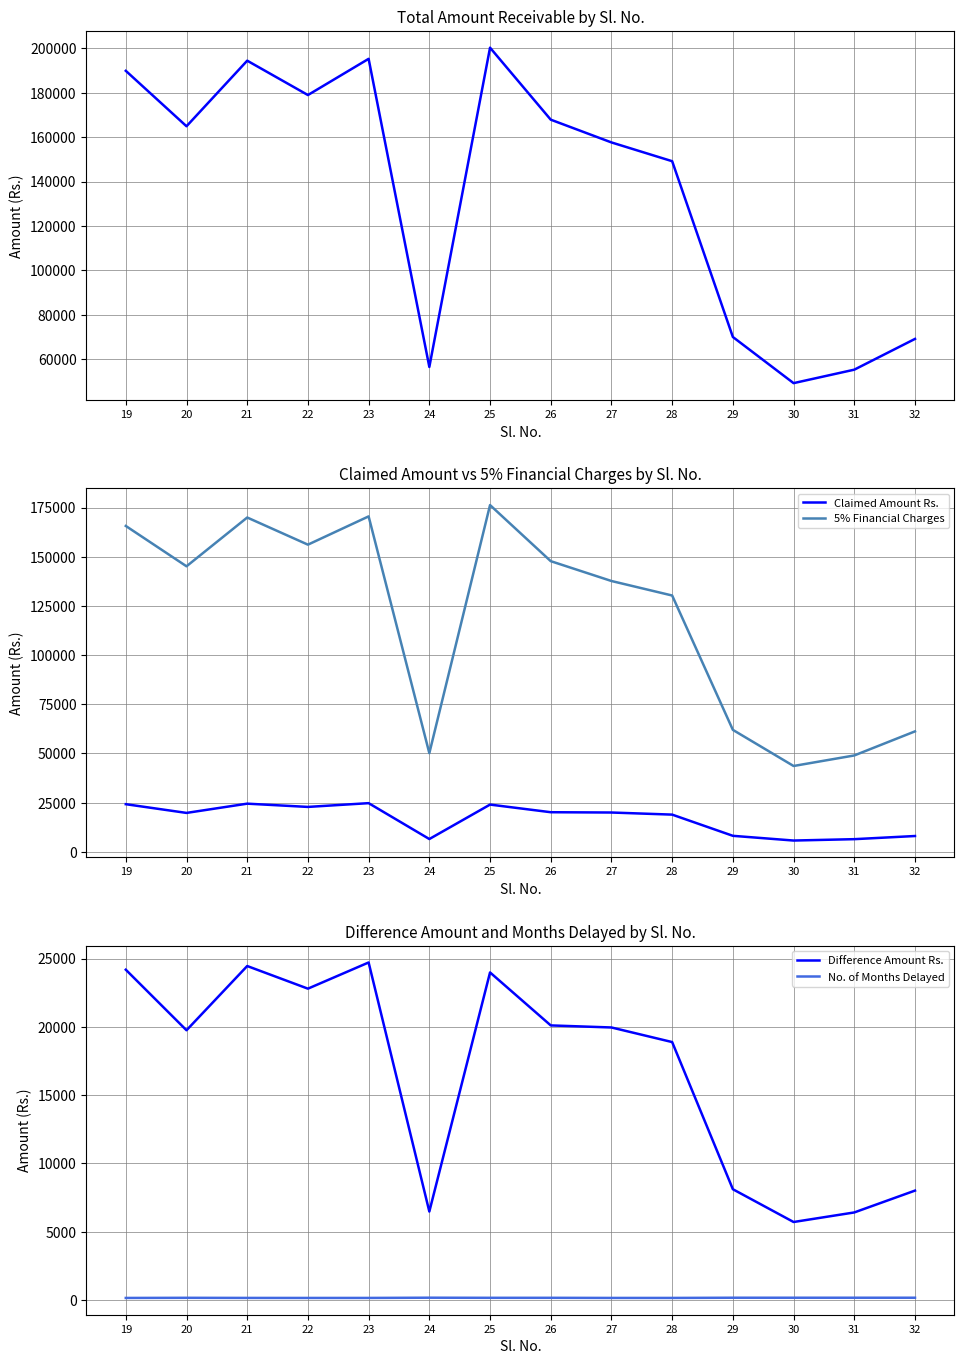

Reading right to left, extract all data points from this chart.

Total Amount Receivable: 69200.0	55360.0	49305.0	70065.0	149152.0	157597.1	167835.0	200233.0	56586.2	195209.0	178917.2	194377.5	164870.8	189813.0
Claimed Amount Rs.: 8000.0	6400.0	5700.0	8100.0	18880.0	19949.0	20100.0	23980.0	6467.0	24710.0	22792.0	24450.0	19745.0	24180.0
5% Financial Charges: 61200.0	48960.0	43605.0	61965.0	130272.0	137648.1	147735.0	176253.0	50119.2	170499.0	156125.2	169927.5	145125.8	165633.0
Difference Amount Rs.: 8000.0	6400.0	5700.0	8100.0	18880.0	19949.0	20100.0	23980.0	6467.0	24710.0	22792.0	24450.0	19745.0	24180.0
No. of Months Delayed: 153.0	153.0	153.0	153.0	138.0	138.0	147.0	147.0	155.0	138.0	137.0	139.0	147.0	137.0